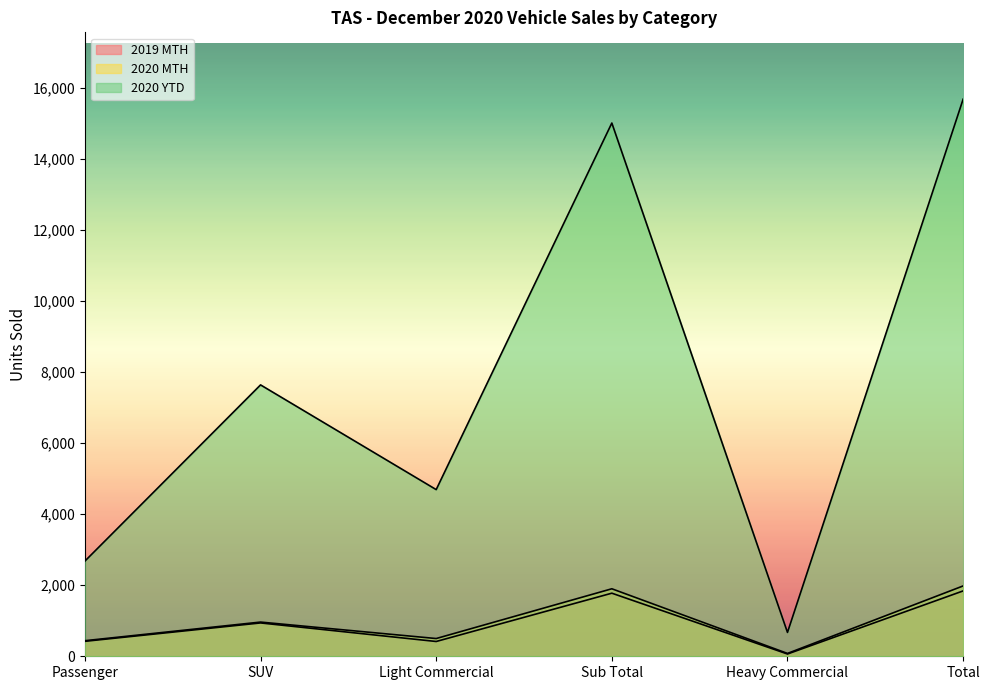

At which label does 2019 MTH first exceed 938?

Sub Total